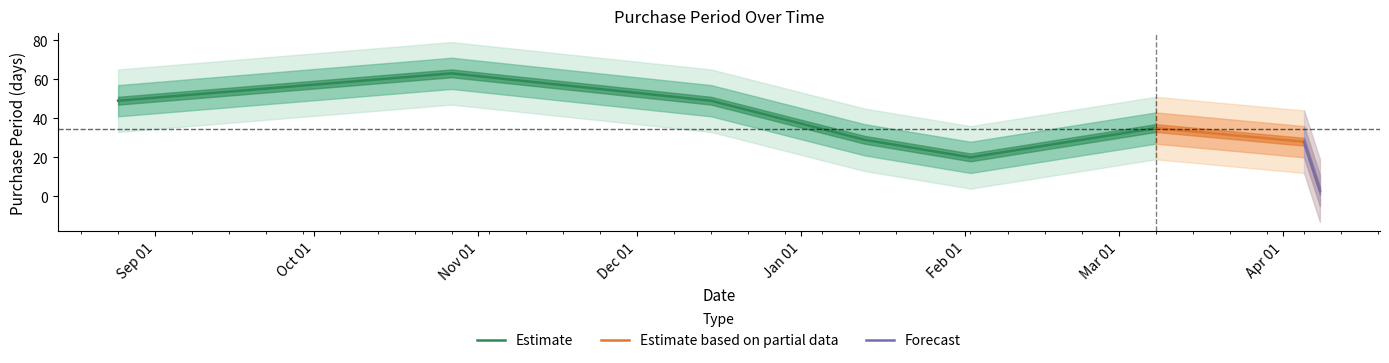

List the labels in order of value, largest first.

2015-10-27, 2015-08-25, 2015-12-15, 2016-03-08, 2016-01-13, 2016-04-05, 2016-02-02, 2016-04-08